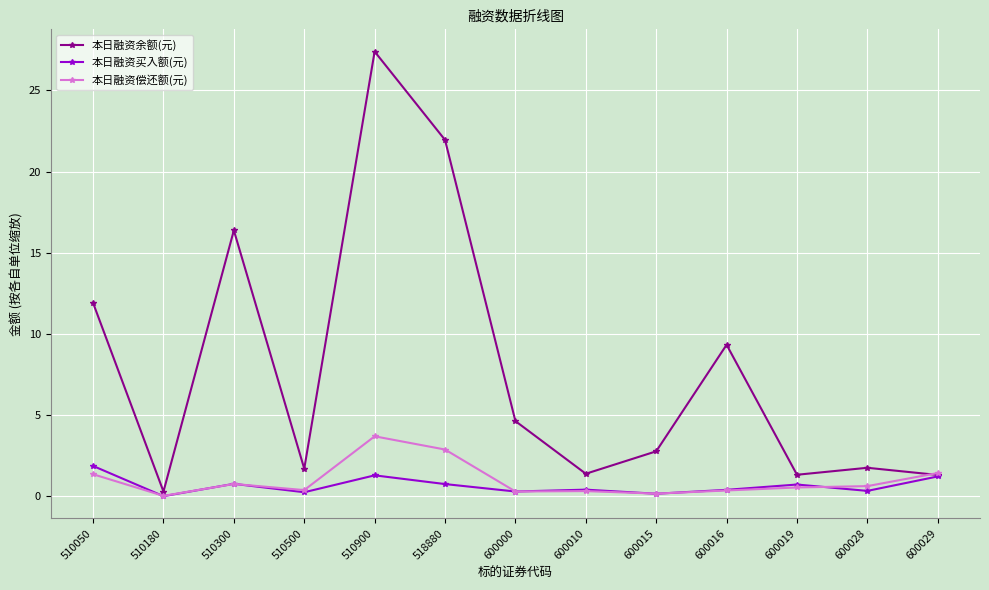

What is the average value of the 本日融资买入额(元) series?

0.6